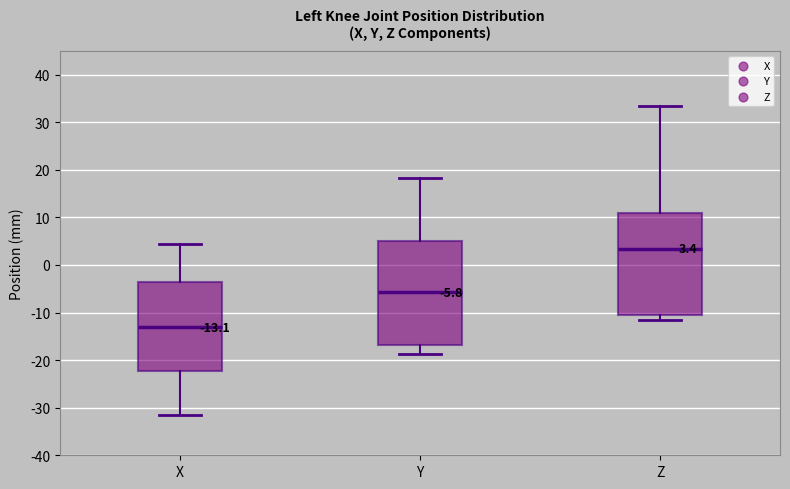

Which box's median line is the highest?

Z